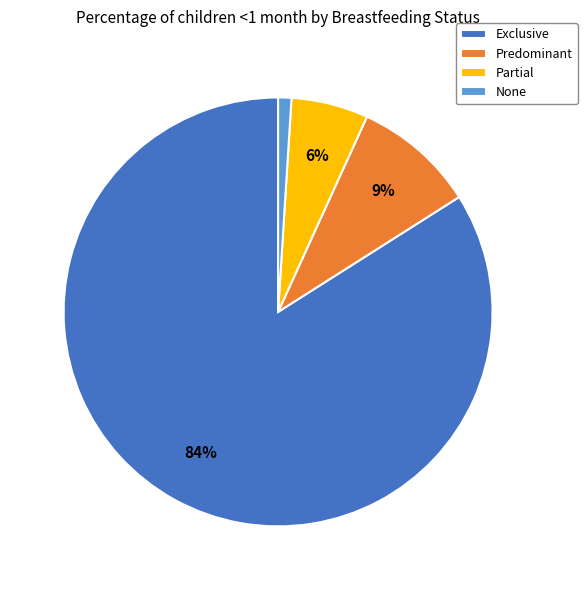

Which slice is the largest?

Exclusive